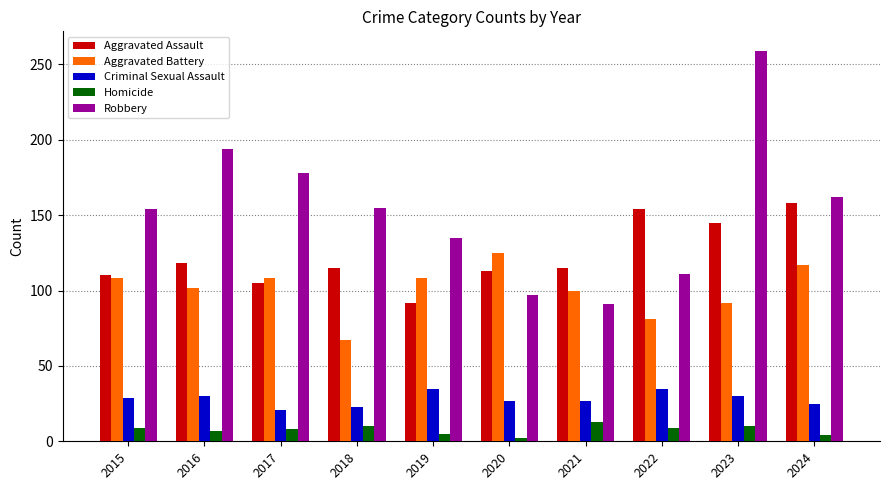

What are all the series names shown in the legend?

Aggravated Assault, Aggravated Battery, Criminal Sexual Assault, Homicide, Robbery